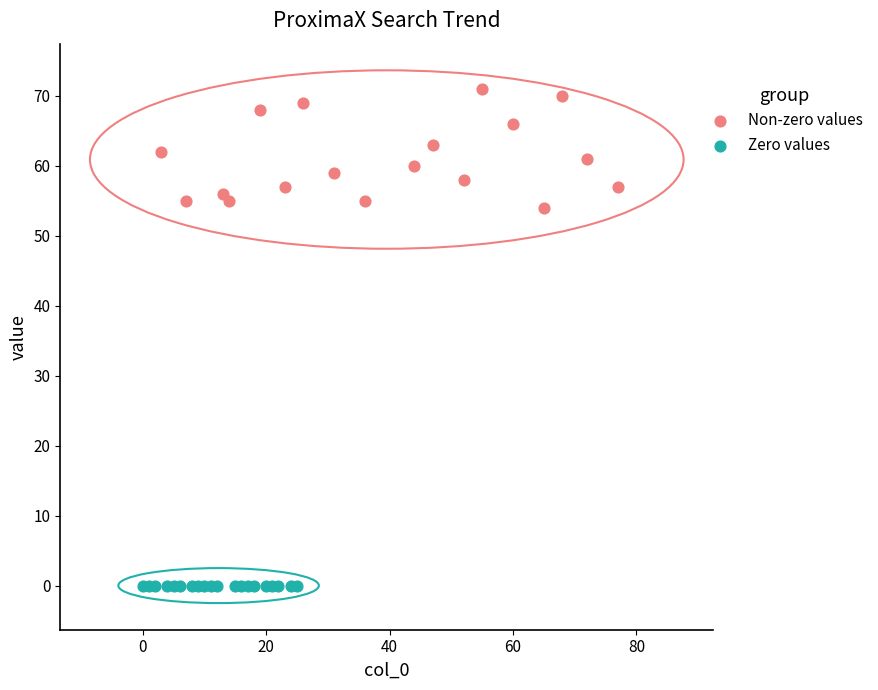

Which series contains the highest Y value?

Non-zero values